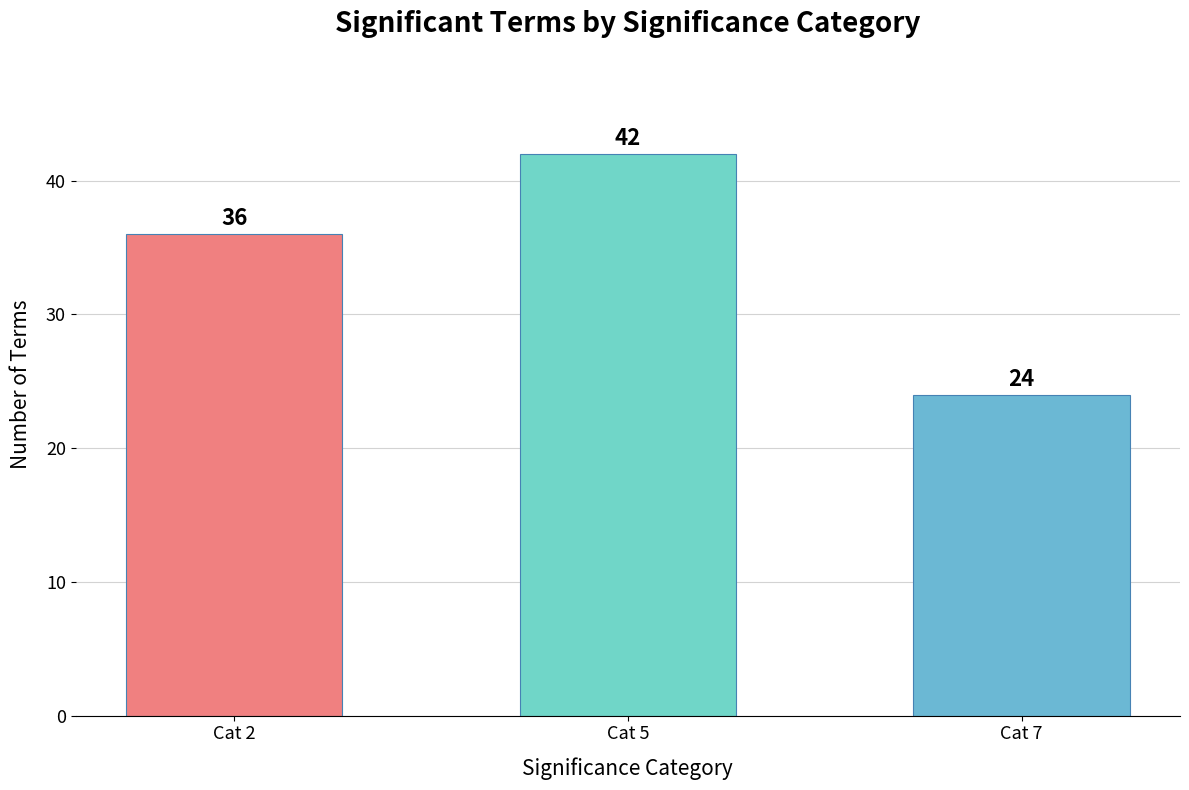

Reading left to right, list all the values displayed in this chart.

36	42	24